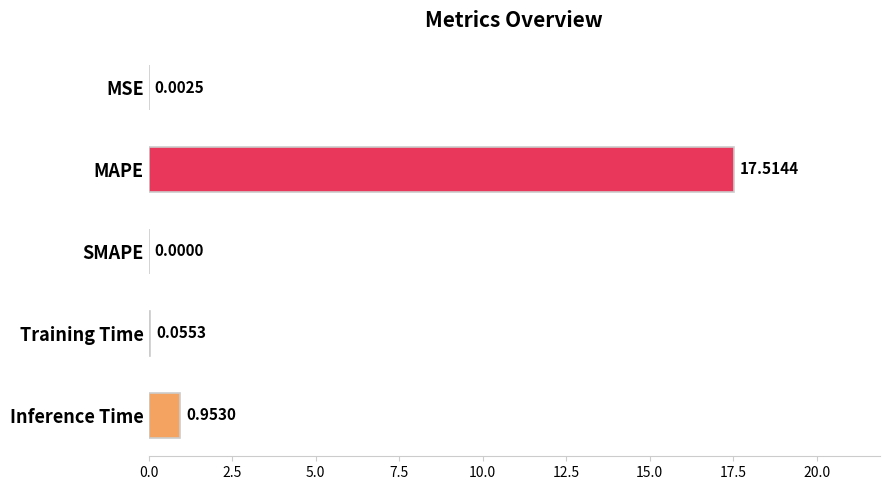

Between SMAPE and Inference Time, which is larger?

Inference Time